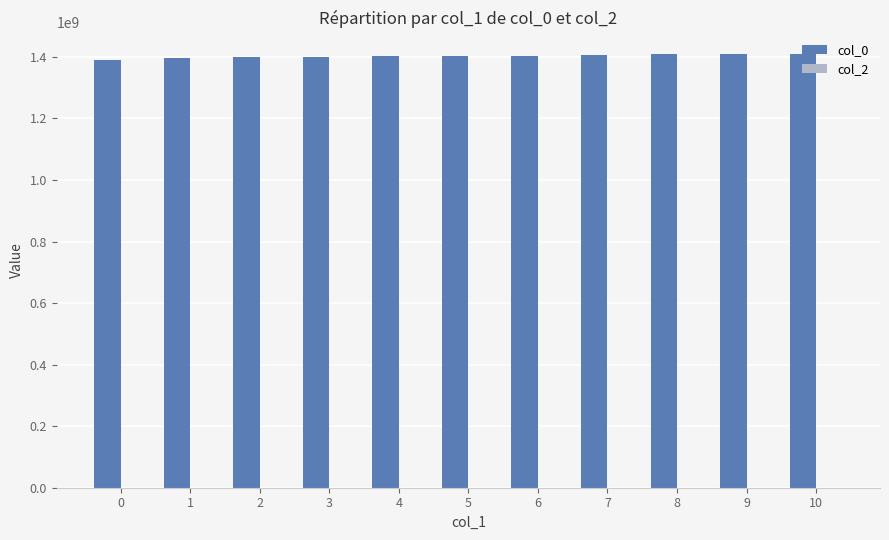

What is the ratio of the value at 3 to the value at 8?

1.0